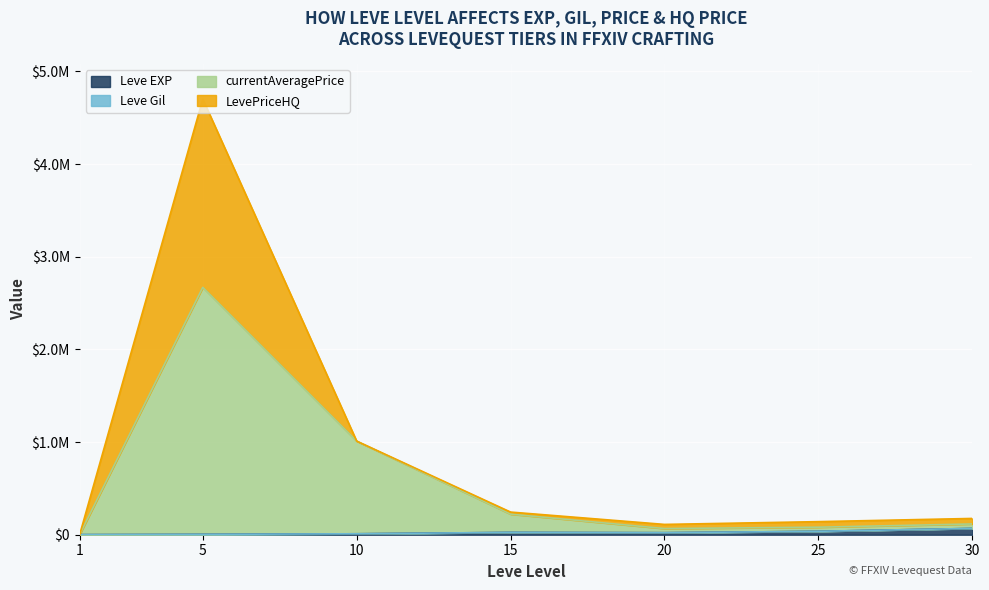

Does the chart display data point markers on the line(s)?

No